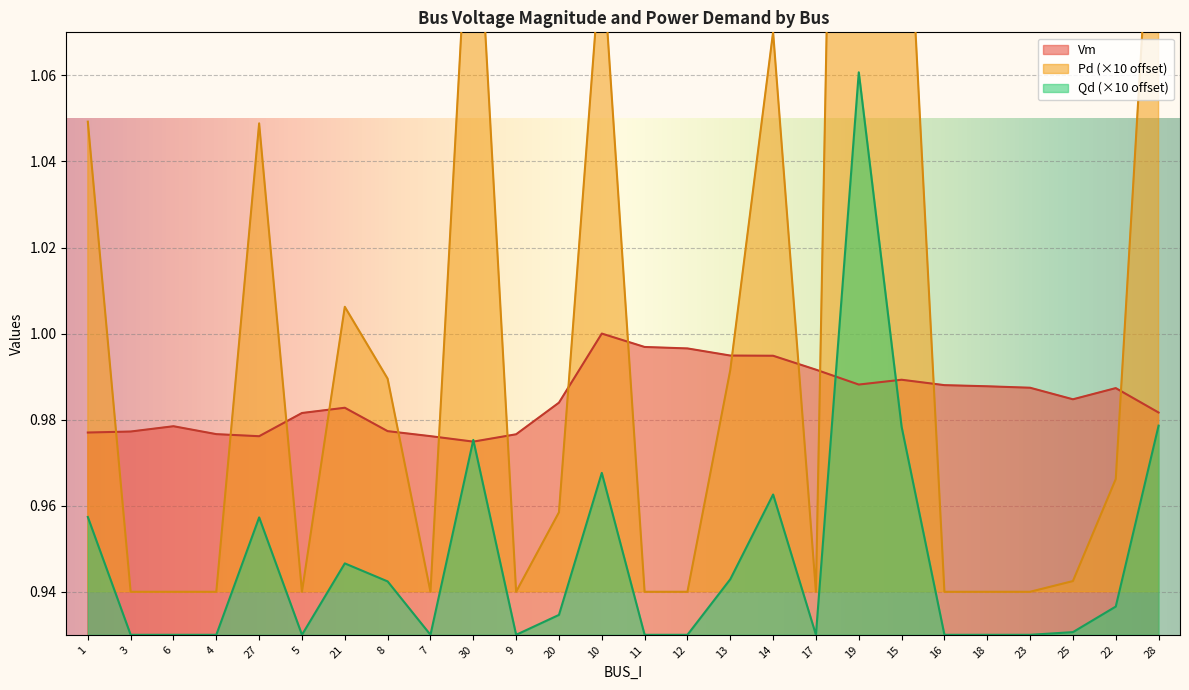

After their last crossing, which series has the higher values: Vm or Qd?

Vm